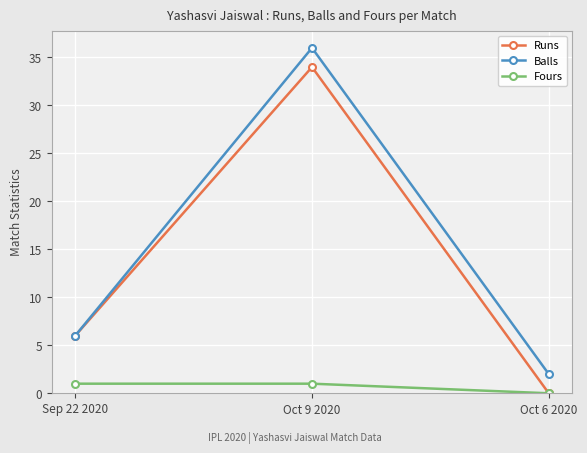

What is the difference between the second highest and minimum values in the Balls series?

4